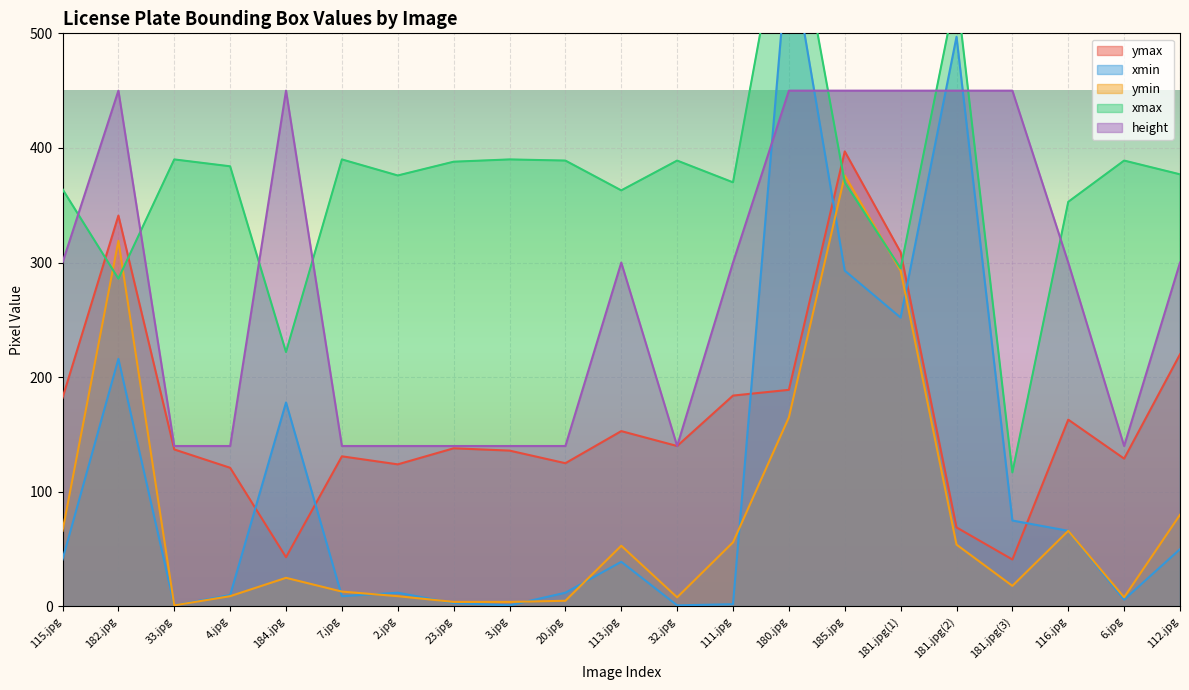

Reading left to right, transcribe all the data shown in this chart.

ymax: 115.jpg=182	182.jpg=341	33.jpg=137	4.jpg=121	184.jpg=43	7.jpg=131	2.jpg=124	23.jpg=138	3.jpg=136	20.jpg=125	113.jpg=153	32.jpg=140	111.jpg=184	180.jpg=189	185.jpg=397	181.jpg(1)=309	181.jpg(2)=69	181.jpg(3)=41	116.jpg=163	6.jpg=129	112.jpg=220
xmin: 115.jpg=41	182.jpg=216	33.jpg=1	4.jpg=10	184.jpg=178	7.jpg=9	2.jpg=12	23.jpg=3	3.jpg=1	20.jpg=12	113.jpg=39	32.jpg=1	111.jpg=2	180.jpg=580	185.jpg=293	181.jpg(1)=252	181.jpg(2)=497	181.jpg(3)=75	116.jpg=66	6.jpg=6	112.jpg=50
ymin: 115.jpg=66	182.jpg=319	33.jpg=1	4.jpg=9	184.jpg=25	7.jpg=13	2.jpg=9	23.jpg=4	3.jpg=4	20.jpg=5	113.jpg=53	32.jpg=8	111.jpg=56	180.jpg=165	185.jpg=376	181.jpg(1)=293	181.jpg(2)=54	181.jpg(3)=18	116.jpg=66	6.jpg=8	112.jpg=80
xmax: 115.jpg=364	182.jpg=286	33.jpg=390	4.jpg=384	184.jpg=222	7.jpg=390	2.jpg=376	23.jpg=388	3.jpg=390	20.jpg=389	113.jpg=363	32.jpg=389	111.jpg=370	180.jpg=637	185.jpg=370	181.jpg(1)=295	181.jpg(2)=538	181.jpg(3)=117	116.jpg=353	6.jpg=389	112.jpg=377
height: 115.jpg=300	182.jpg=450	33.jpg=140	4.jpg=140	184.jpg=450	7.jpg=140	2.jpg=140	23.jpg=140	3.jpg=140	20.jpg=140	113.jpg=300	32.jpg=140	111.jpg=300	180.jpg=450	185.jpg=450	181.jpg(1)=450	181.jpg(2)=450	181.jpg(3)=450	116.jpg=300	6.jpg=140	112.jpg=300